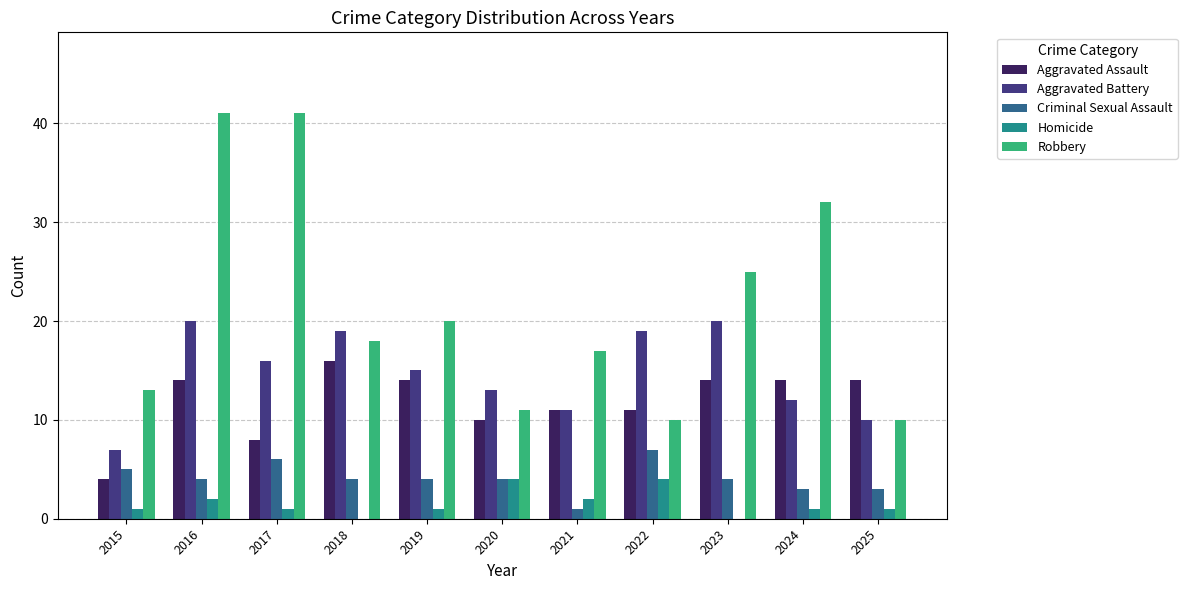

Is it true that Aggravated Assault equals 10 at 2020?

True